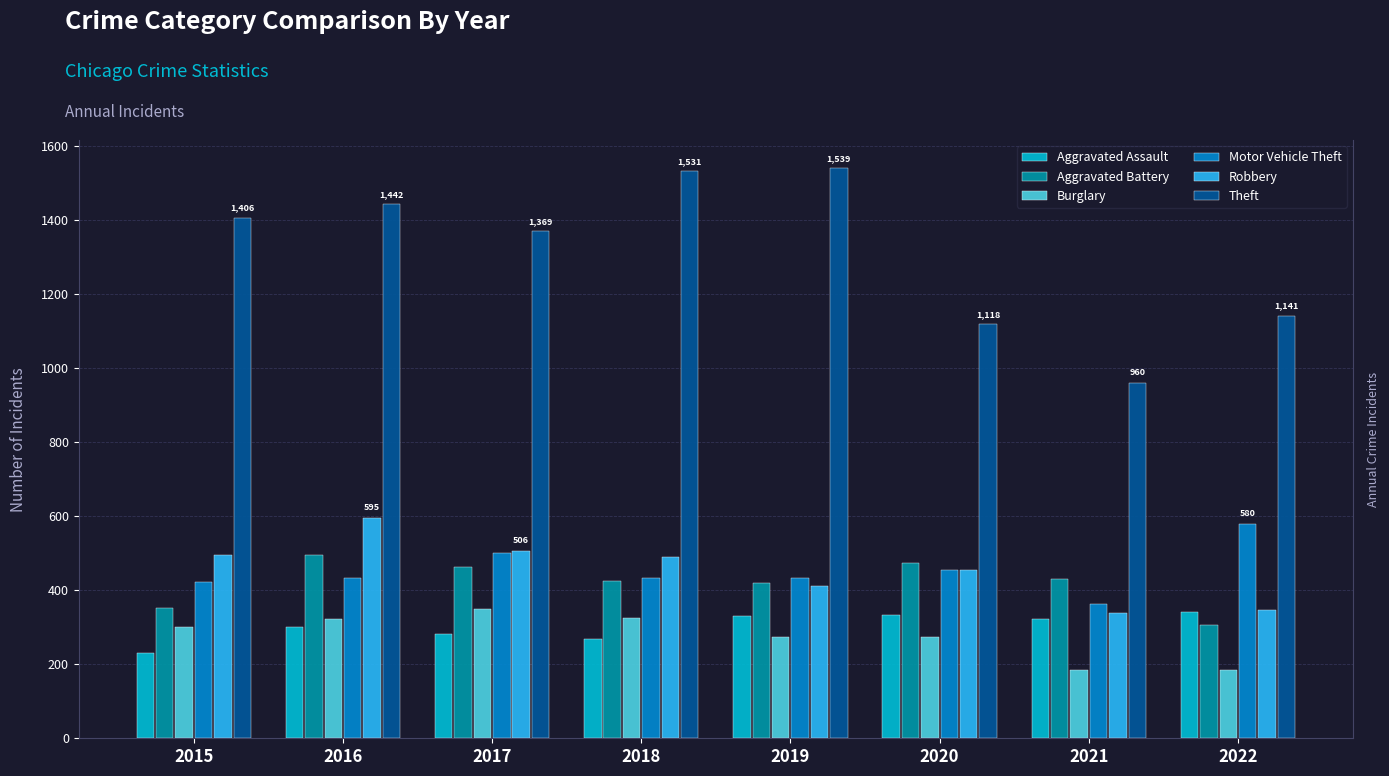

Does the chart contain stacked bars?

No